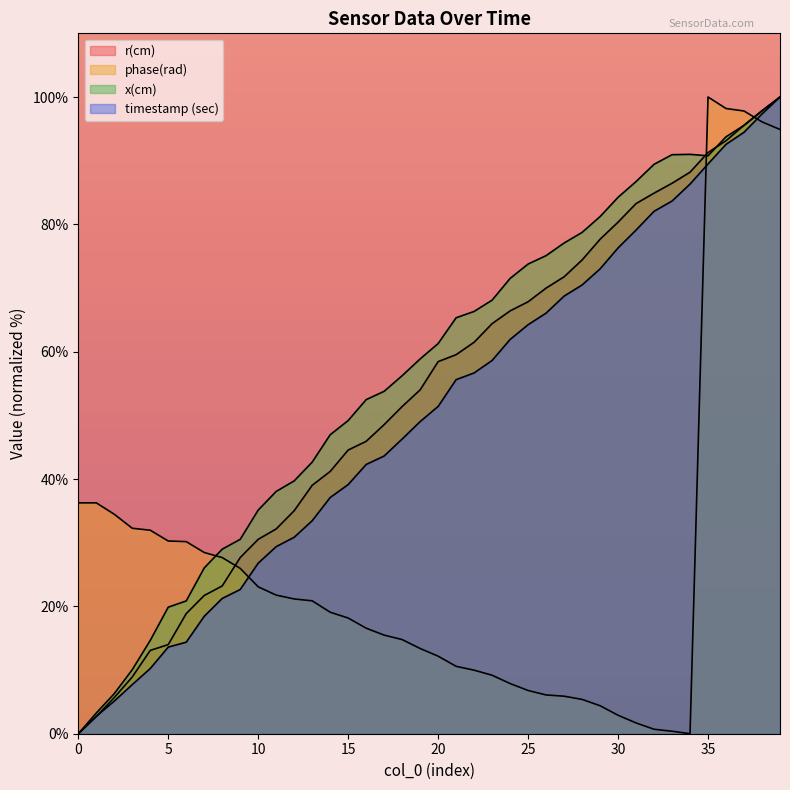

What is the sum of all timestamp (sec) values?

2002.0